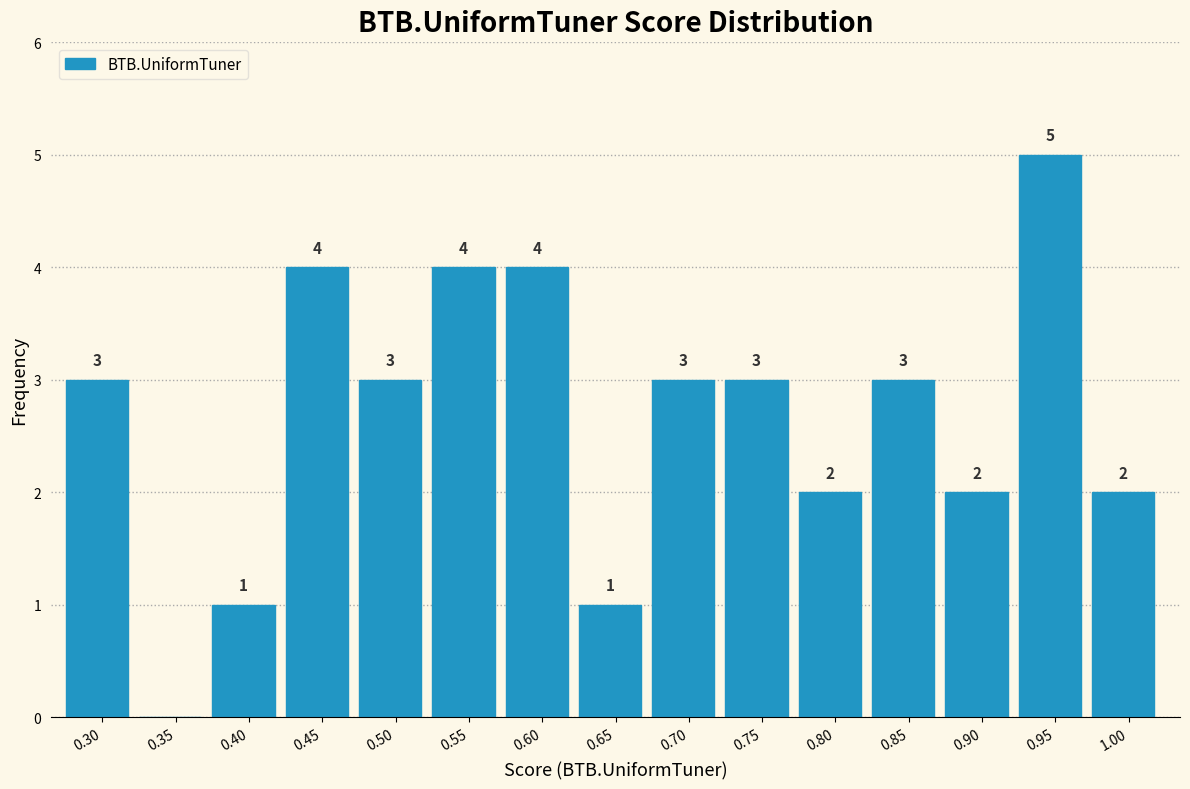

Reading left to right, transcribe all the data shown in this chart.

0.30=3	0.35=0	0.40=1	0.45=4	0.50=3	0.55=4	0.60=4	0.65=1	0.70=3	0.75=3	0.80=2	0.85=3	0.90=2	0.95=5	1.00=2